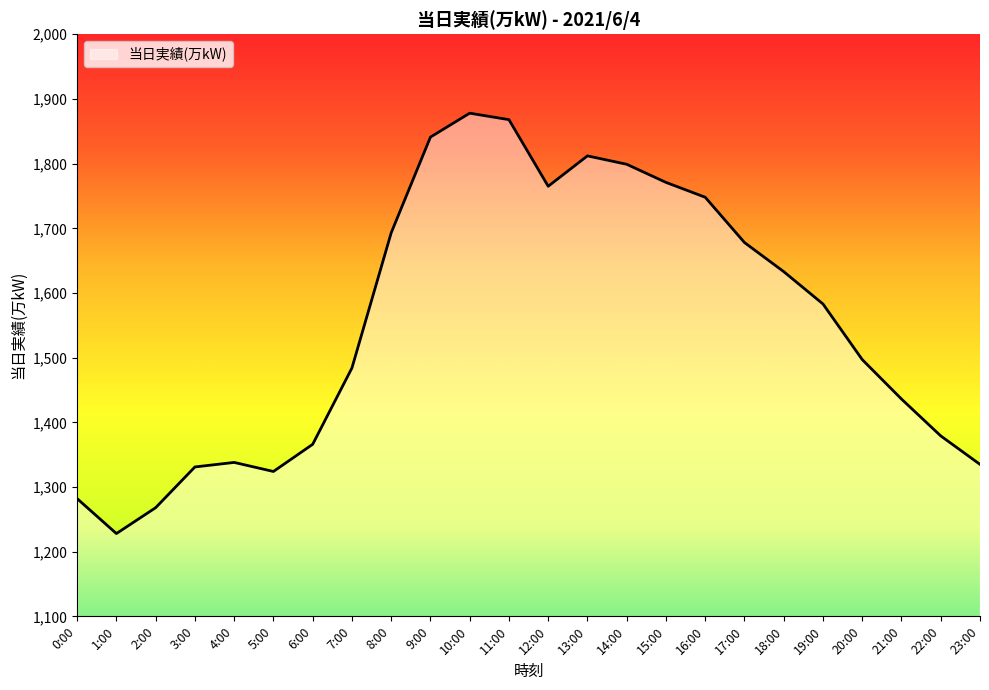

What is the difference between the values at 3:00 and 0:00?

49